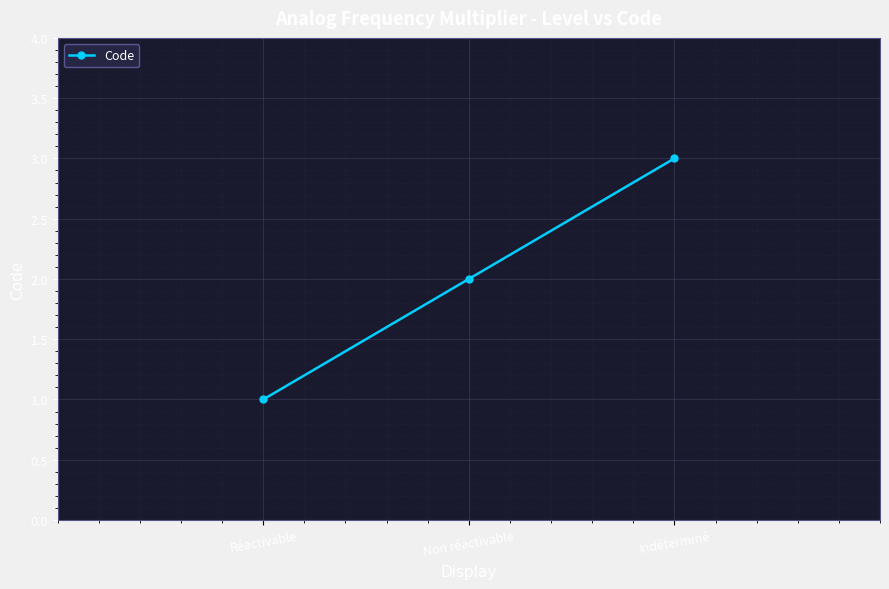

The chart shows a value of 1 at Non réactivable. True or false?

False